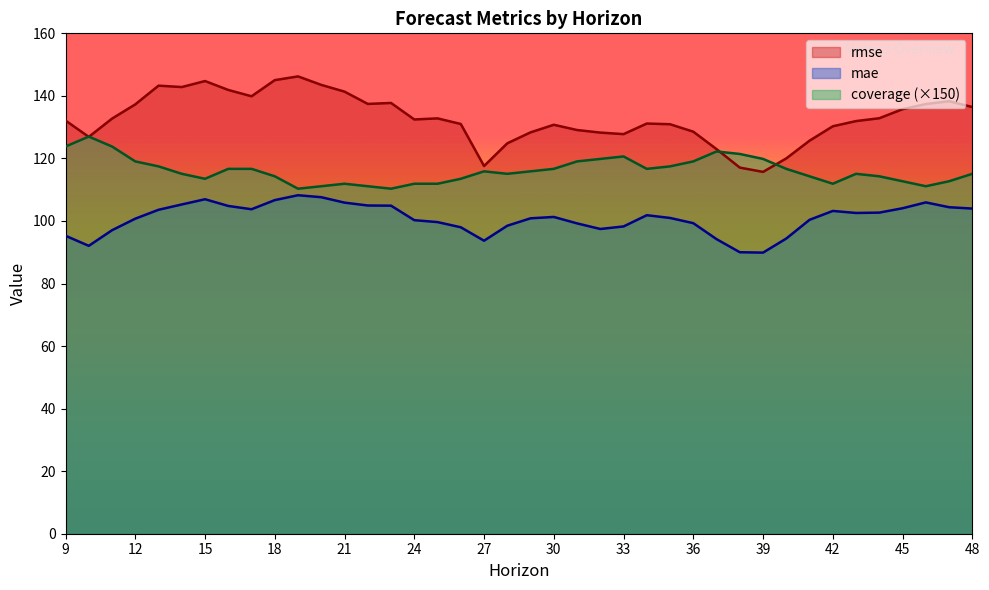

Rank the series at 36 from lowest to highest value.

mae, coverage (×150), rmse